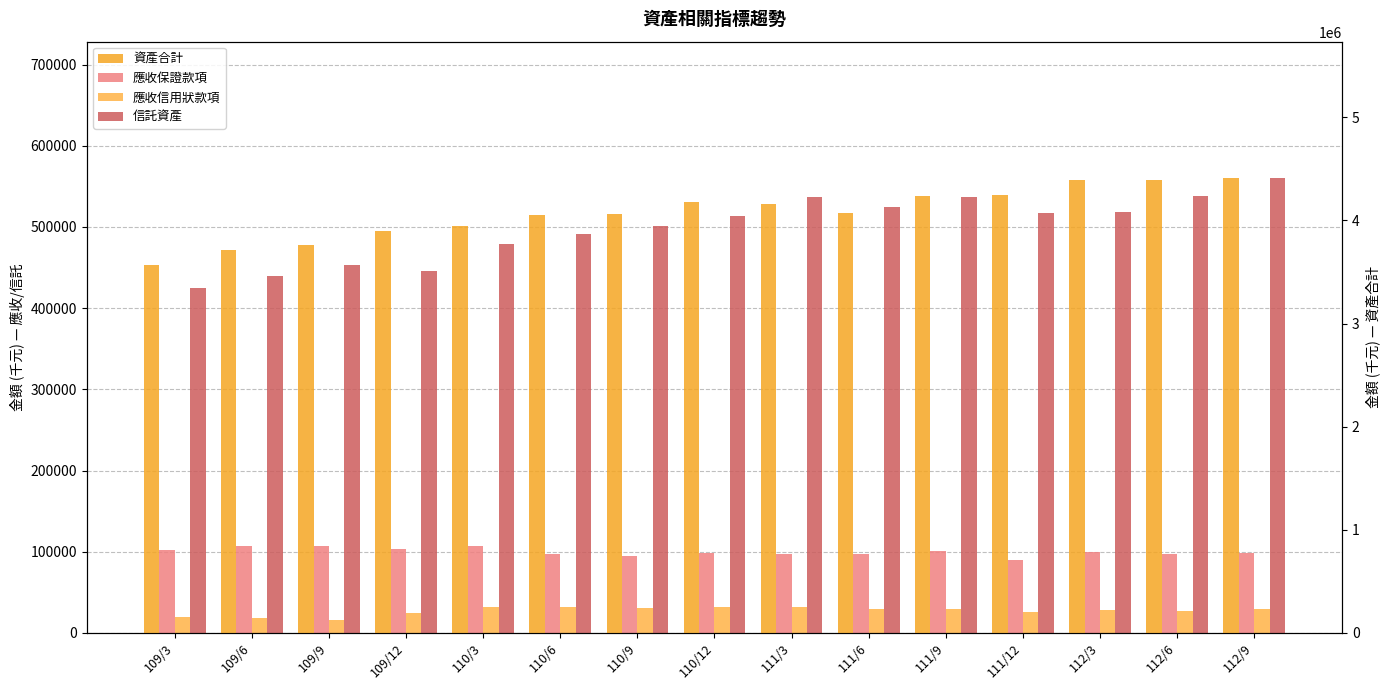

How many categories are shown in the chart?

15